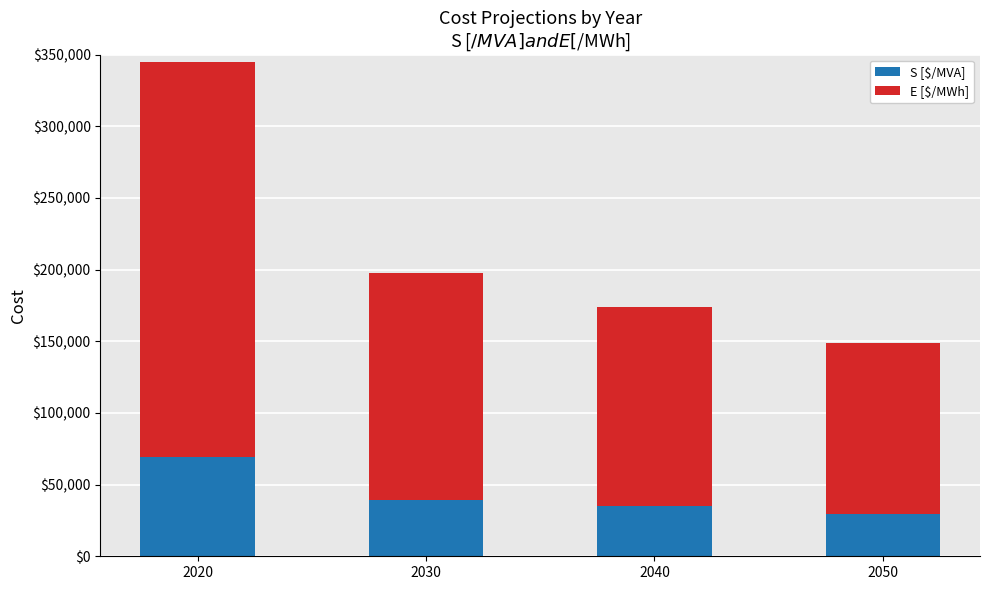

Count the number of categories in the chart.

4